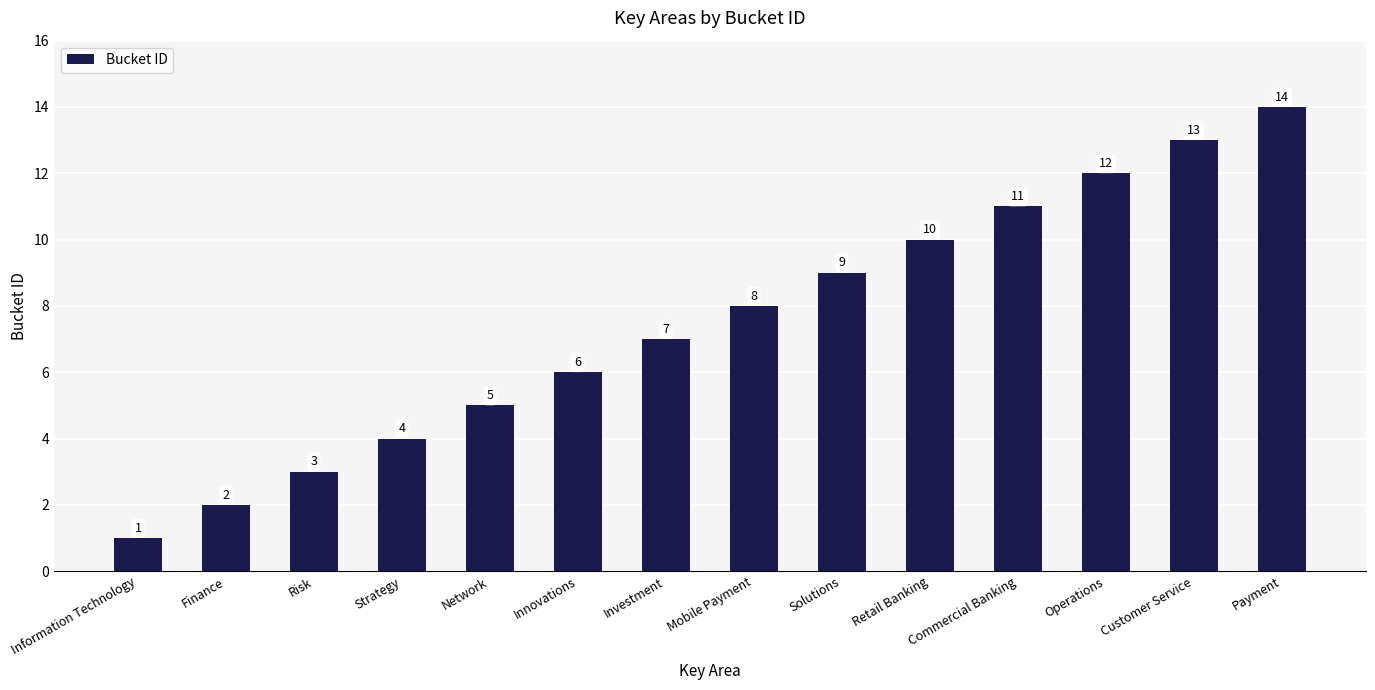

At which category does the chart reach its minimum across all series?

Information Technology